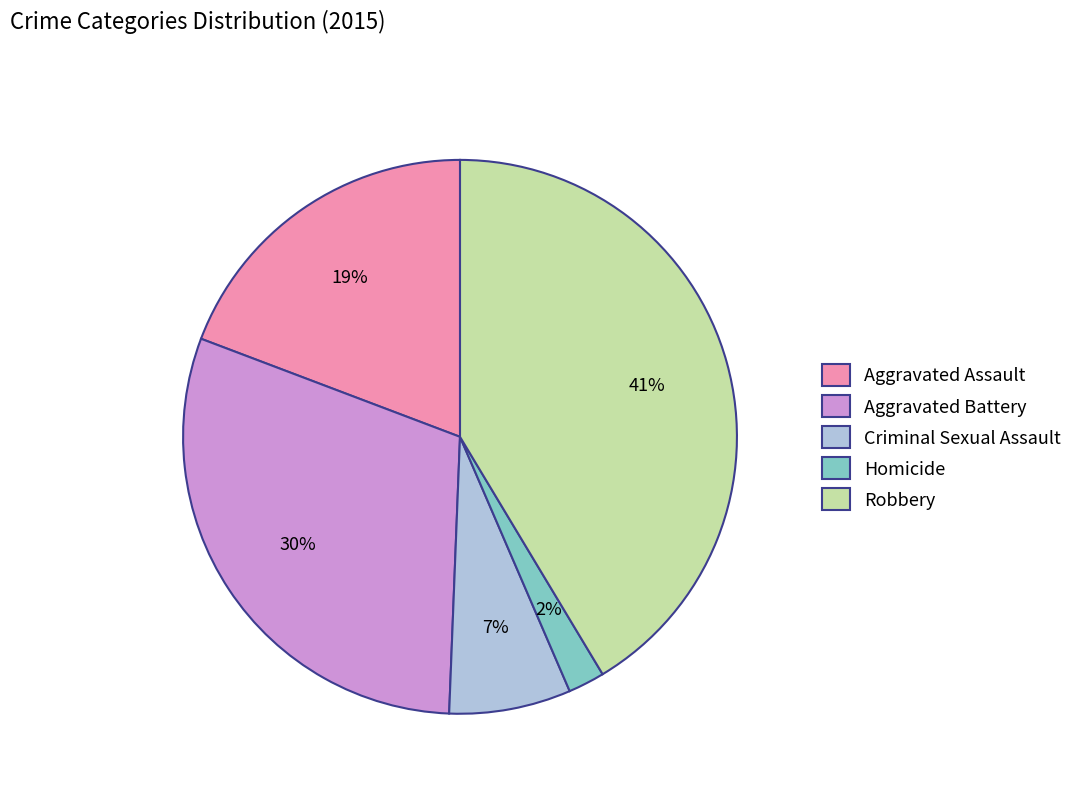

Rank the categories by value from lowest to highest.

Homicide, Criminal Sexual Assault, Aggravated Assault, Aggravated Battery, Robbery